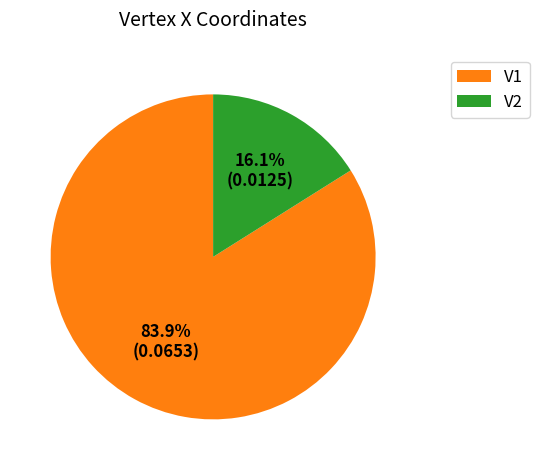

Which has a higher value, V1 or V2?

V1